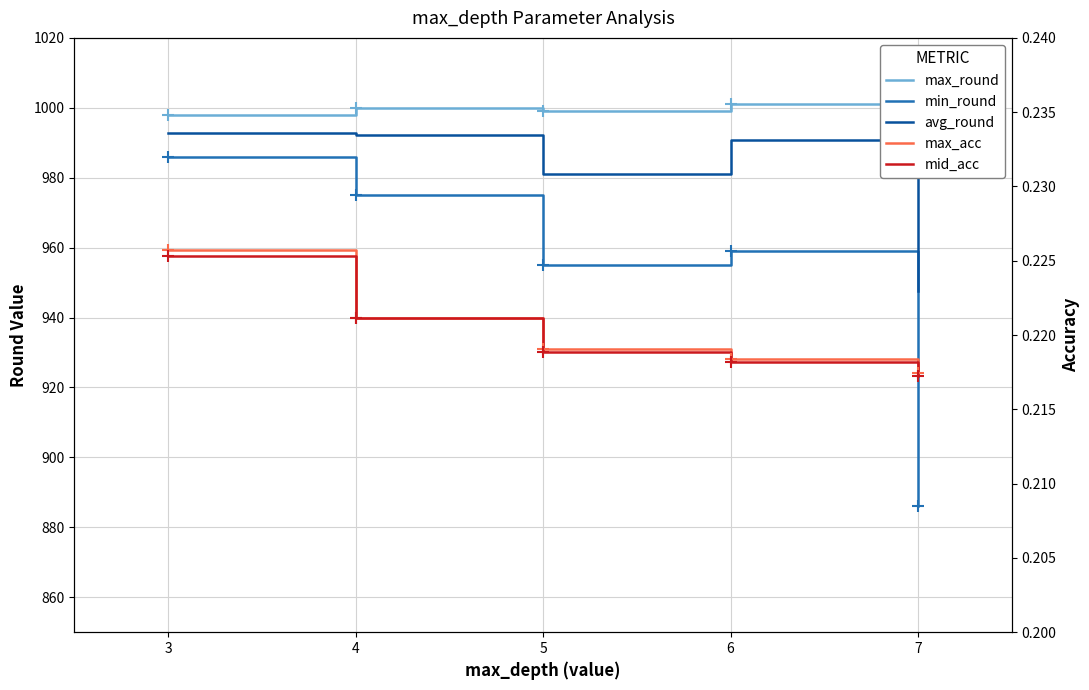

At how many categories does at least one series exceed 353?

5